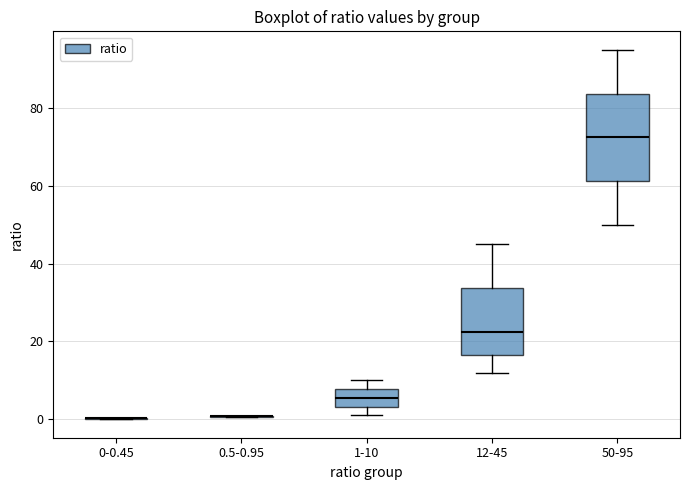

Reading left to right, read every box against the y-axis: the position of its median line, the range the box covers, and the ends of its whiskers. The values are not printed on the chart, so give them approximately, as read against the axis.

0-0.45: box collapsed to a line at 0, whiskers 0 to 0
0.5-0.95: box collapsed to a line at 0, whiskers 0 to 0
1-10: median 6, box 4 to 8, whiskers 2 to 10
12-45: median 22, box 16 to 34, whiskers 12 to 46
50-95: median 72, box 62 to 84, whiskers 50 to 96